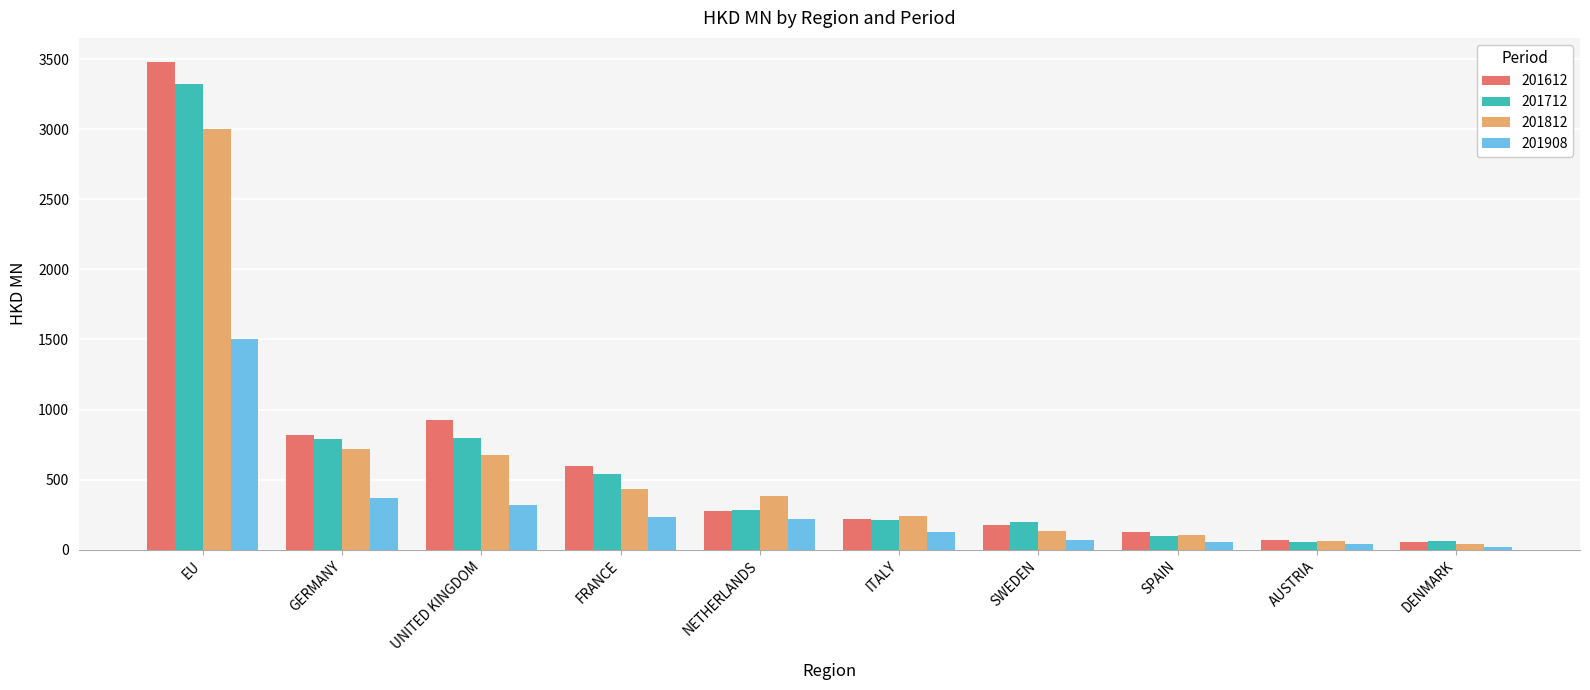

The value of 201908 at GERMANY is 651.8. True or false?

False